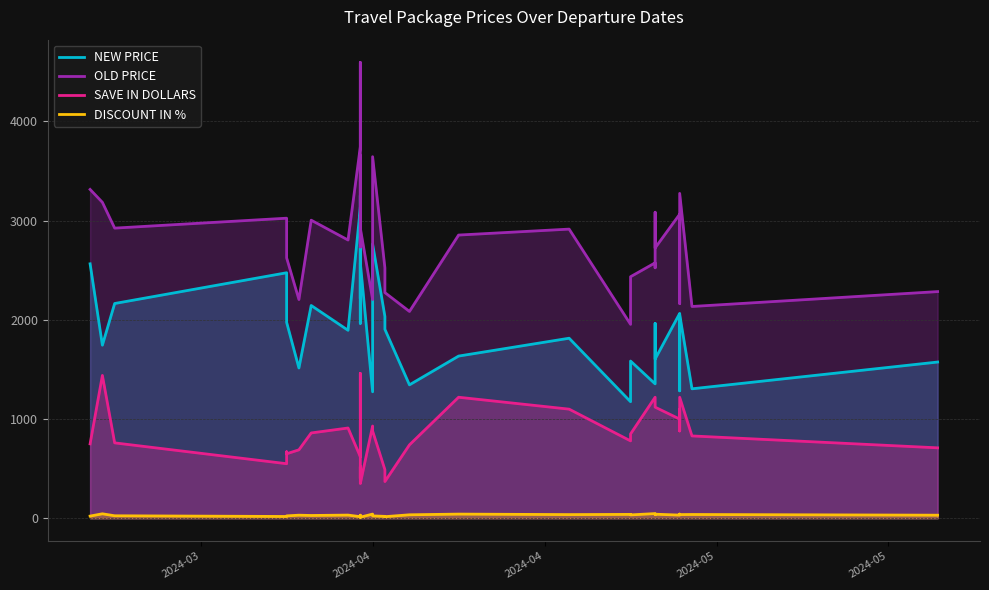

Which series has the widest spread of values?

OLD PRICE